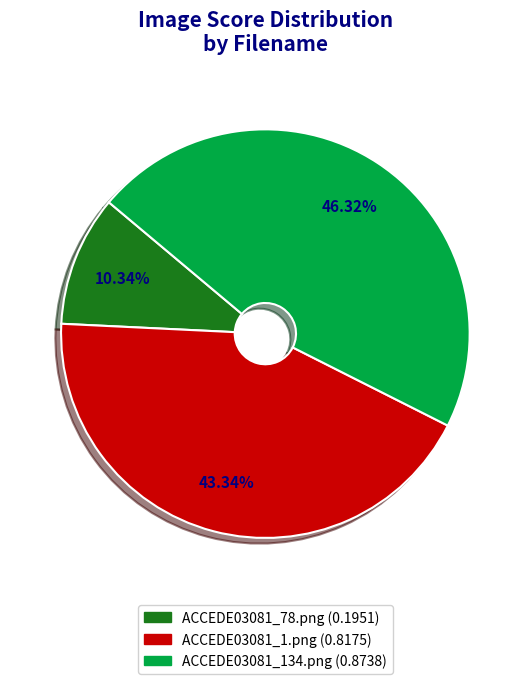

Is ACCEDE03081_134.png the majority of the pie?

No